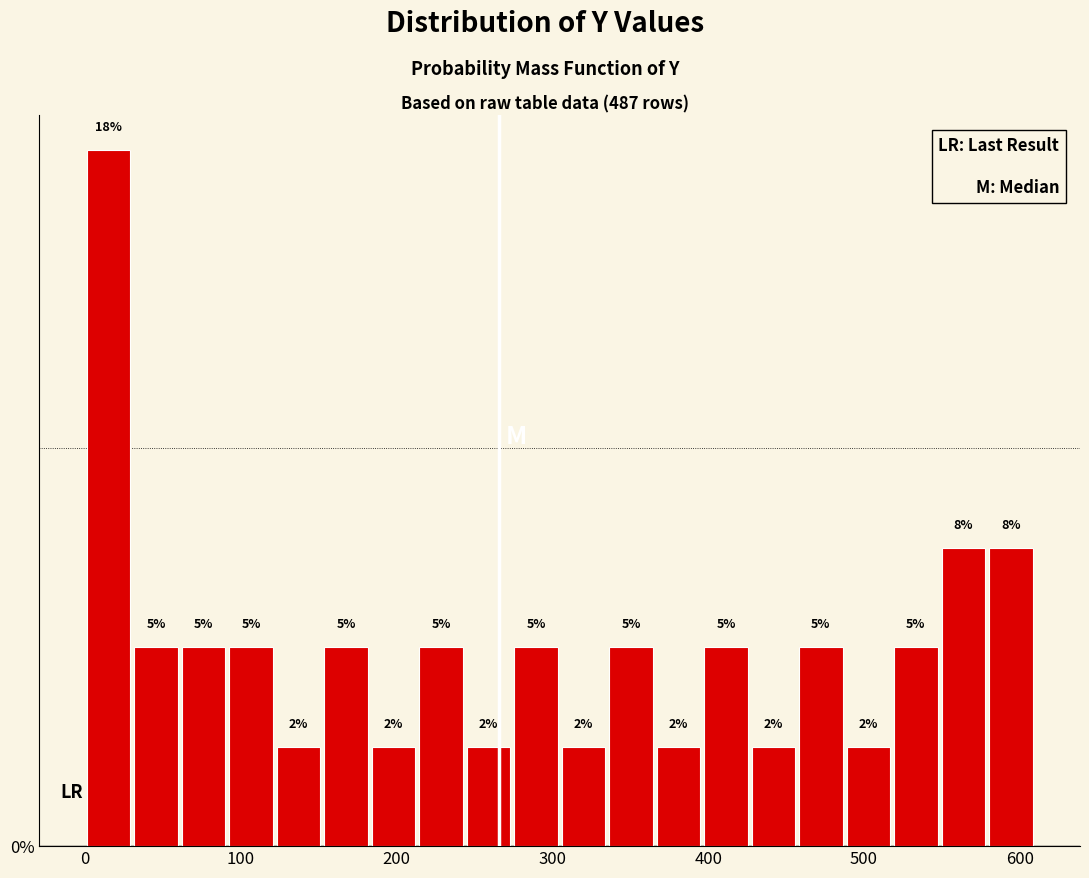

Read against the x-axis, roughly where is the centre of the tallest bar?

20